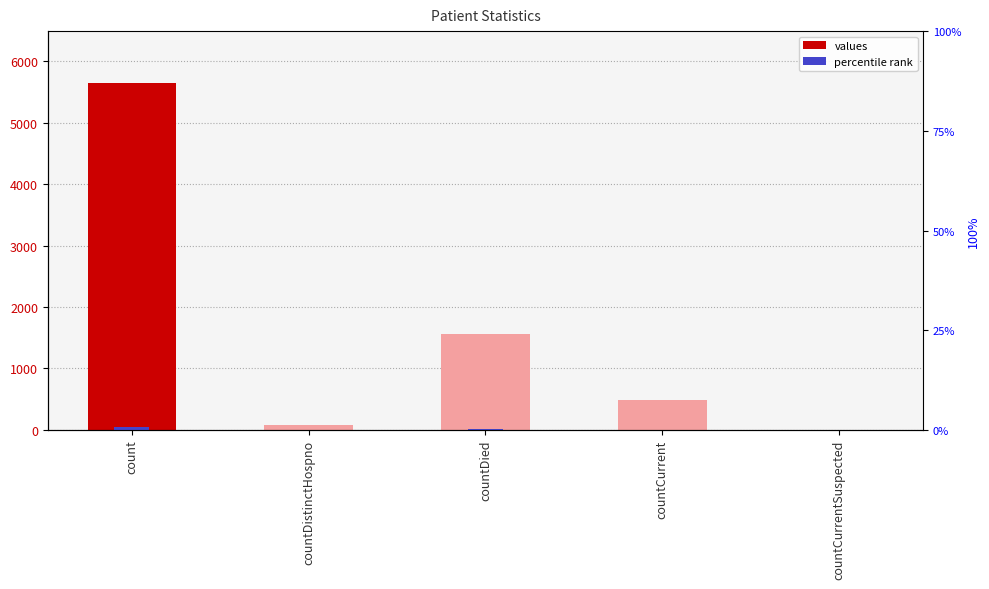

At which category is the sum across all series the highest?

count